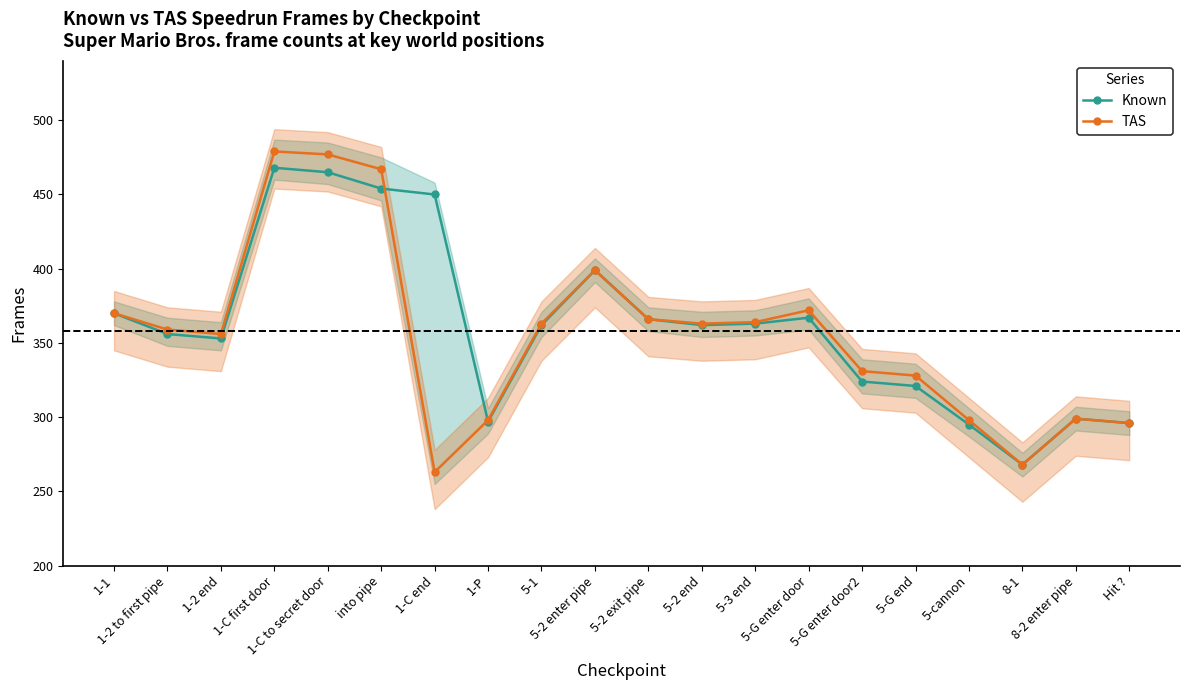

What position from the right is 5-G enter door?

7